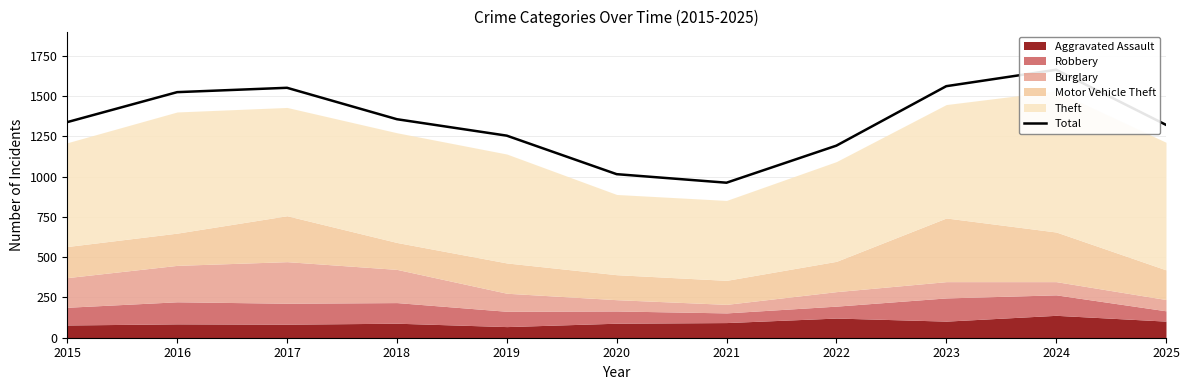

Reading right to left, extract all data points from this chart.

1321	1663	1561	1192	962	1015	1254	1356	1551	1524	1338